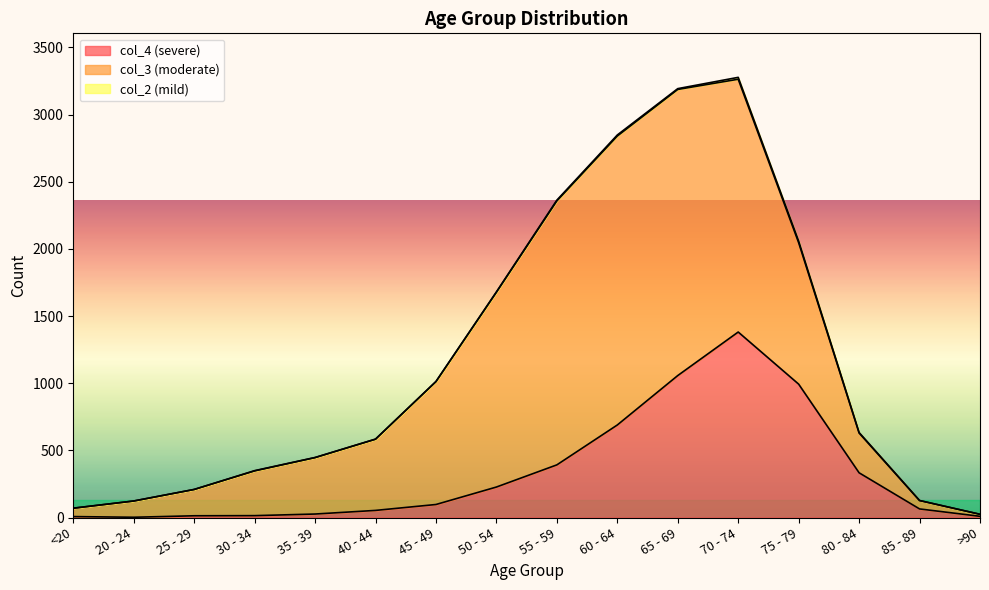

Which series has the largest range (max minus min)?

col_3